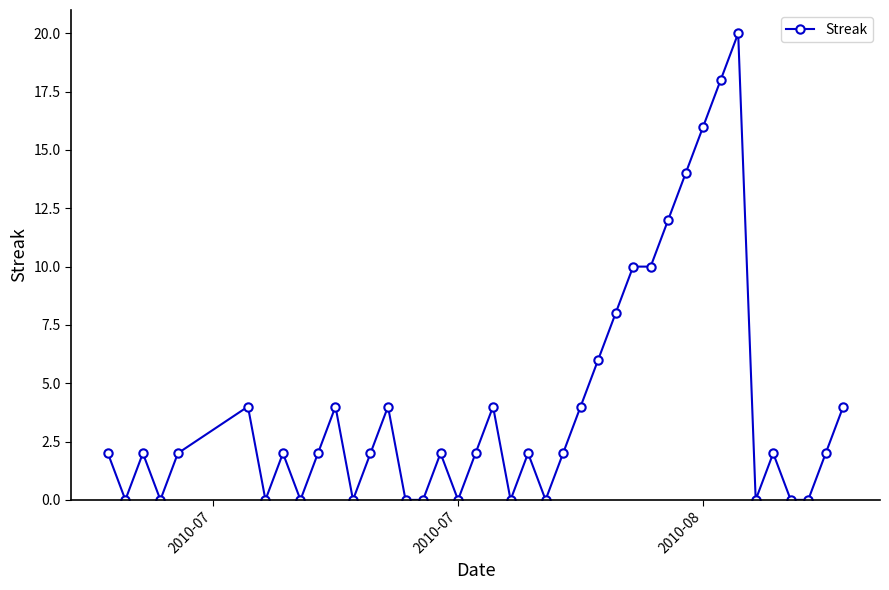

What is the average value?

4